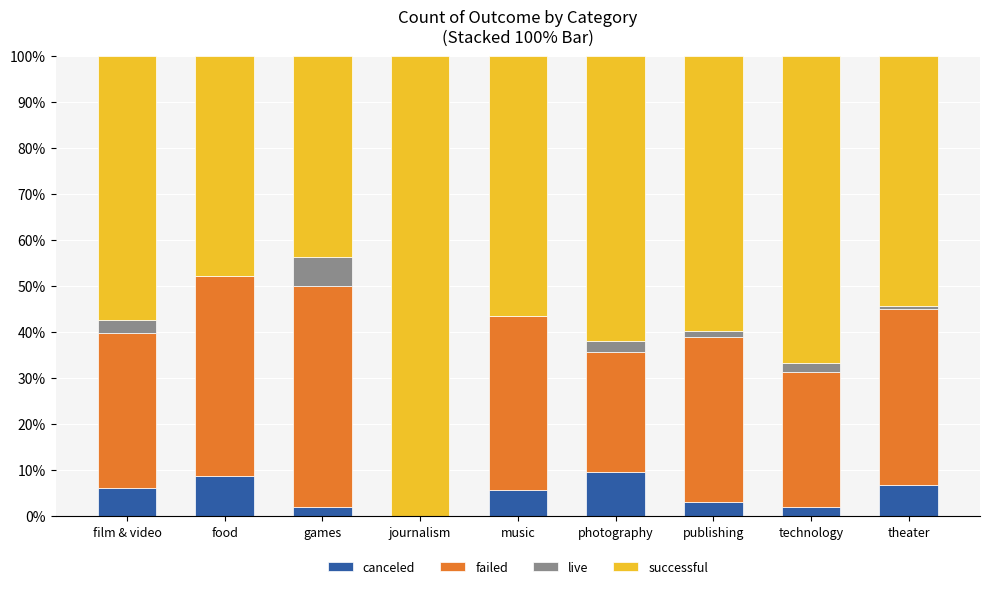

What is the maximum value for canceled?

9.5